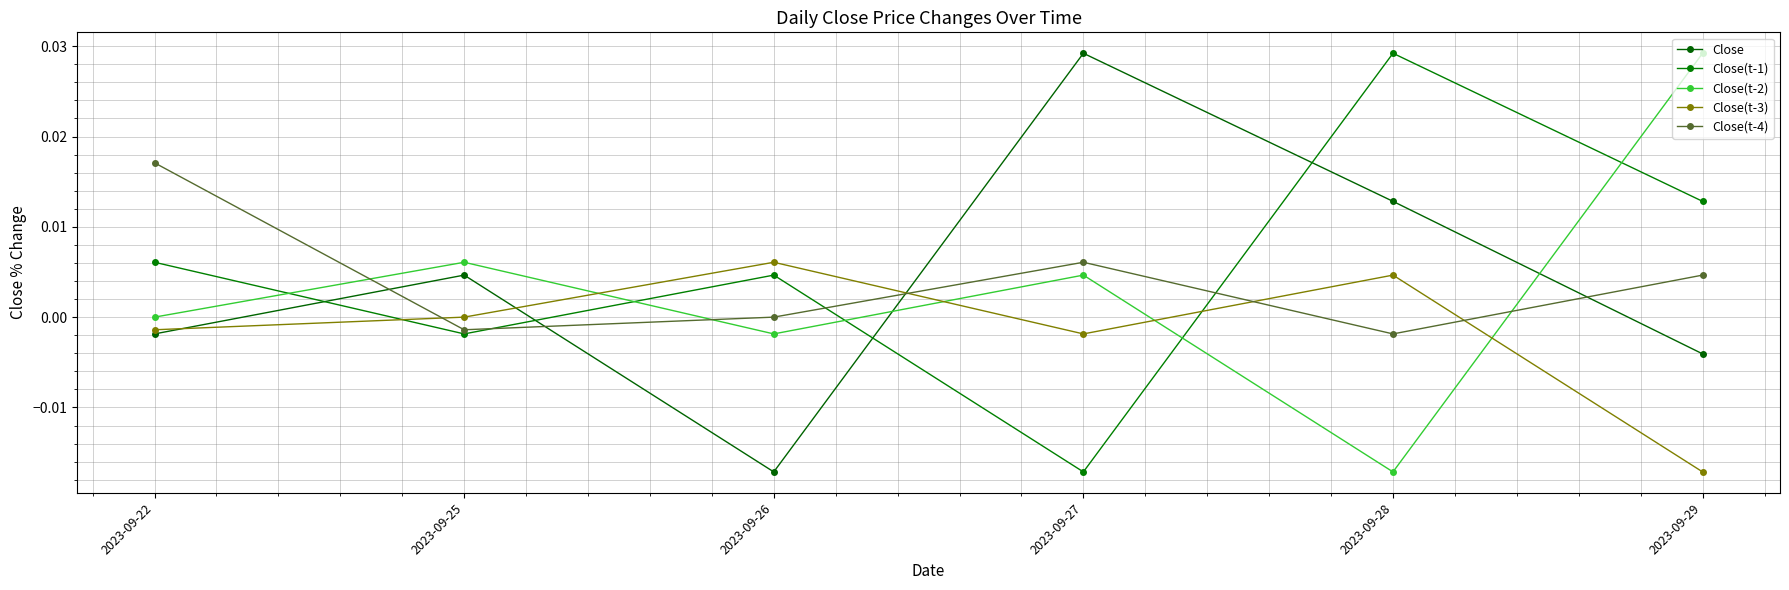

How many lines are shown in the chart?

5